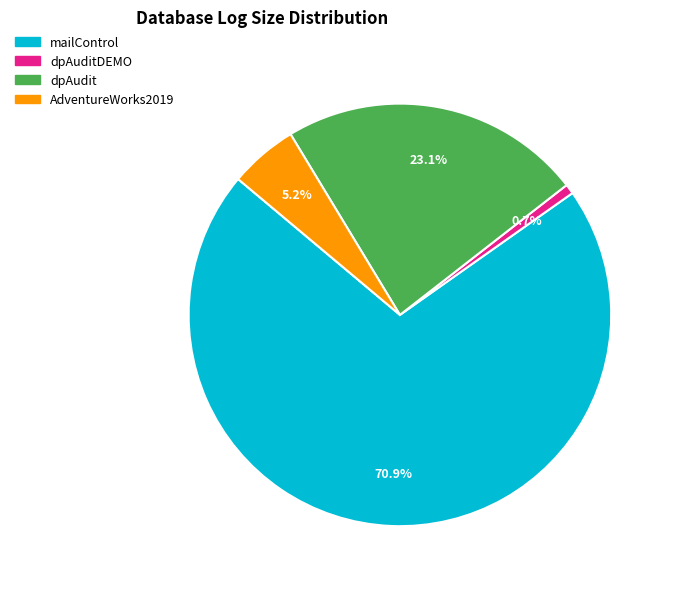

Is there a majority slice in this chart?

Yes